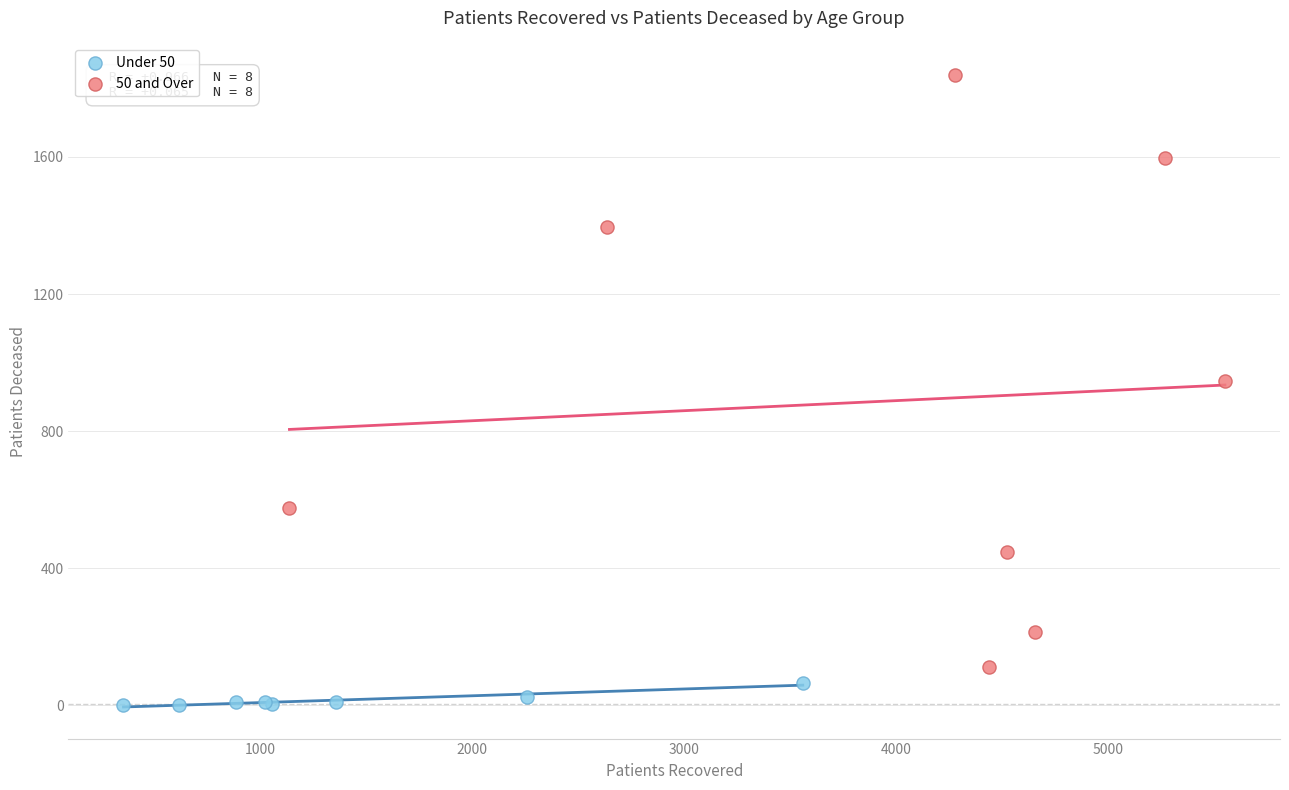

Which series contains the highest Y value?

50 and Over